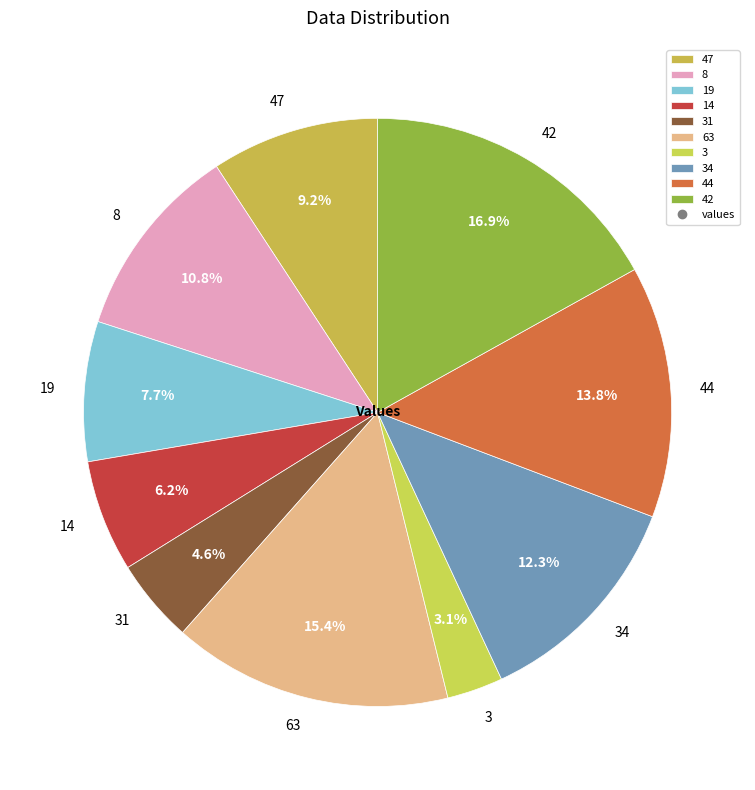

How many slices are in this pie chart?

10